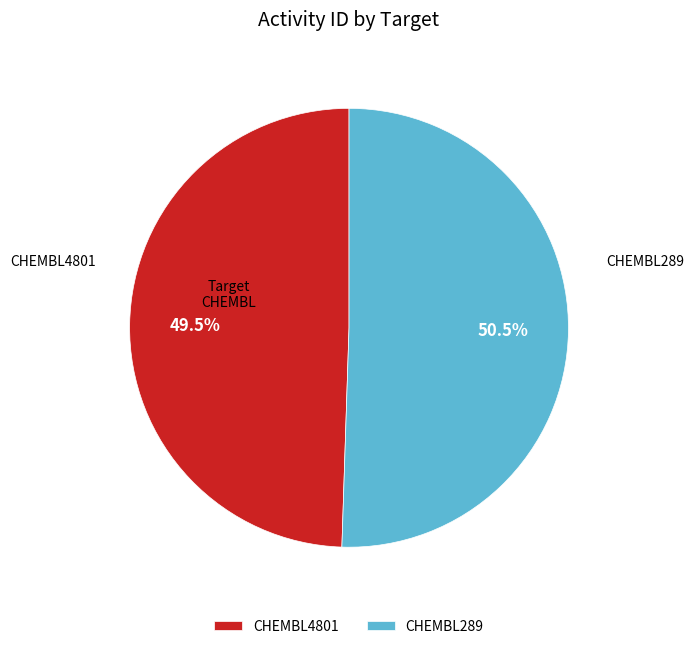

Between CHEMBL289 and CHEMBL4801, which is larger?

CHEMBL289